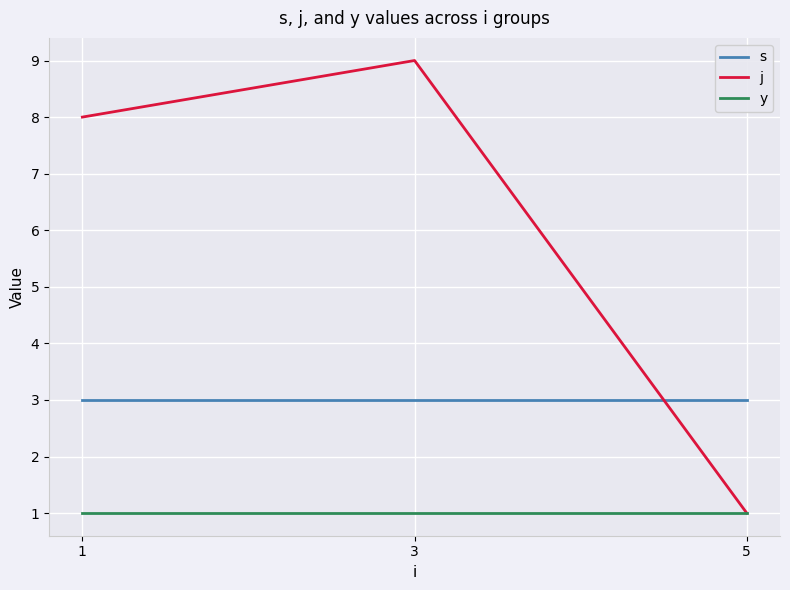

List the series in order of their peak value, highest first.

j, s, y